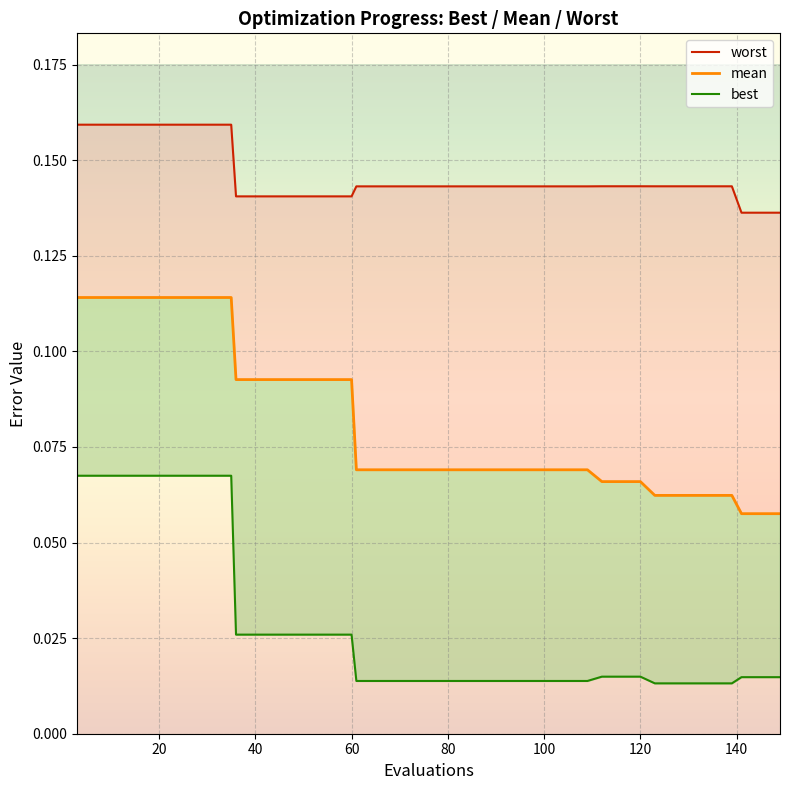

Is it true that best_line equals 0.0 at 29?

False